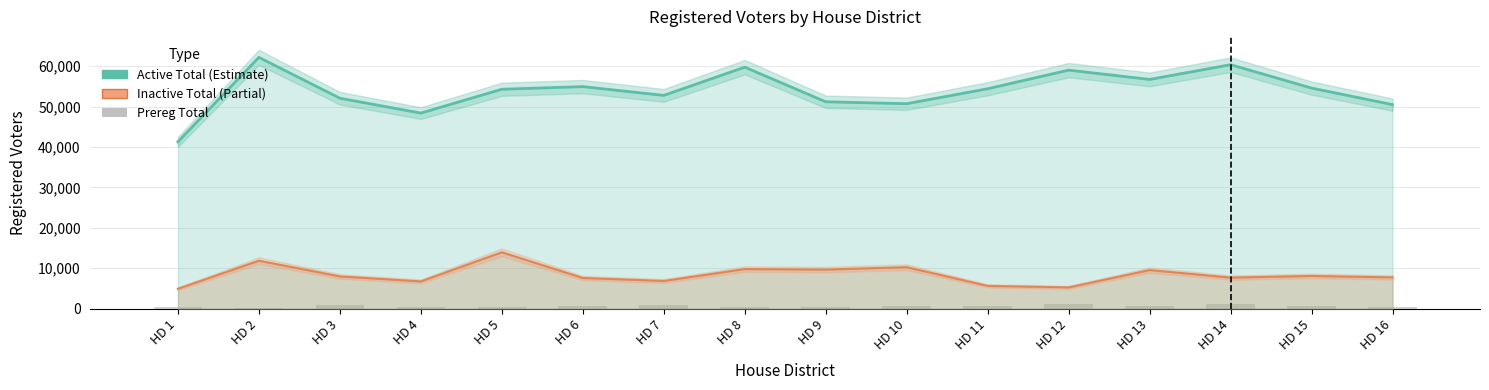

Where is the data nearest to the value 665?

HD 10